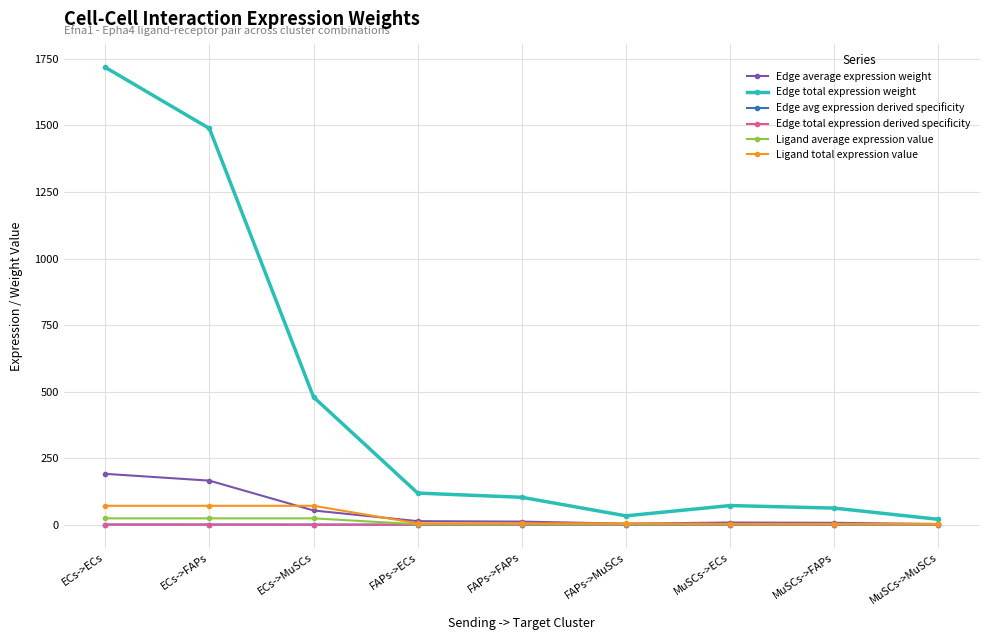

What is the approximate value of Ligand average expression value at MuSCs->MuSCs?

1.0